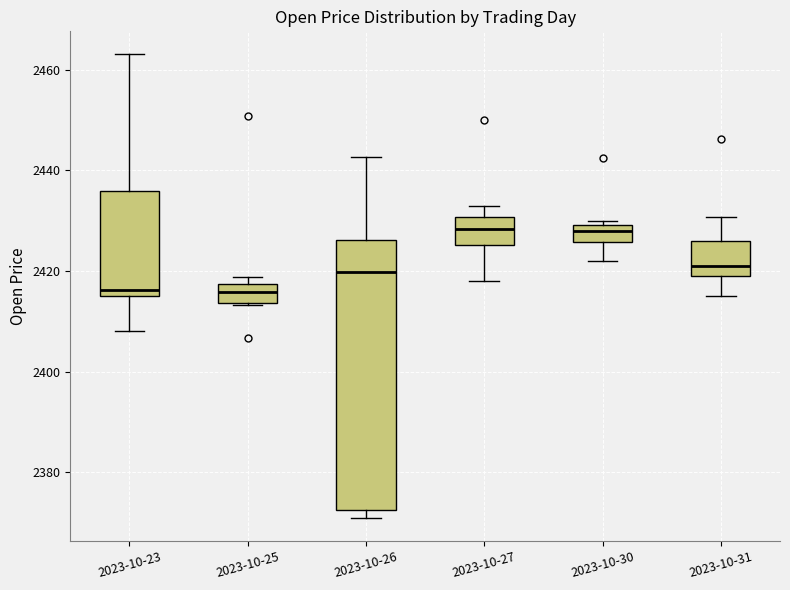

Which box is the tallest, from its lower edge to its upper edge?

2023-10-26